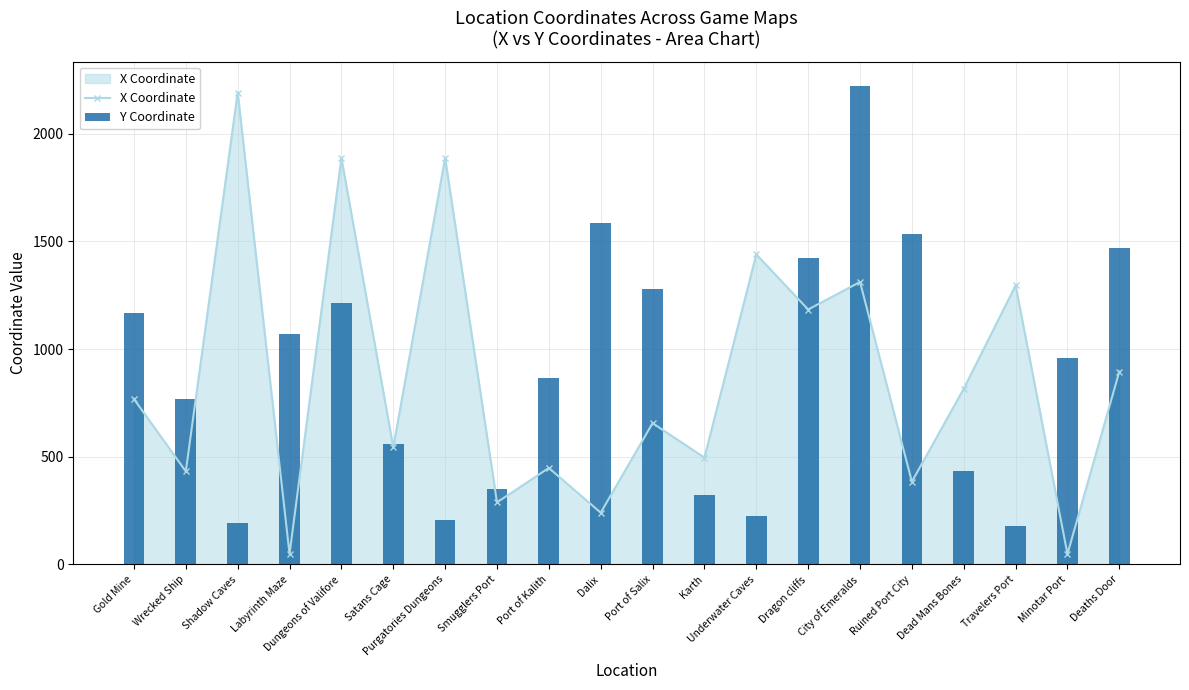

Is it true that X Coordinate equals 744 at Wrecked Ship?

False